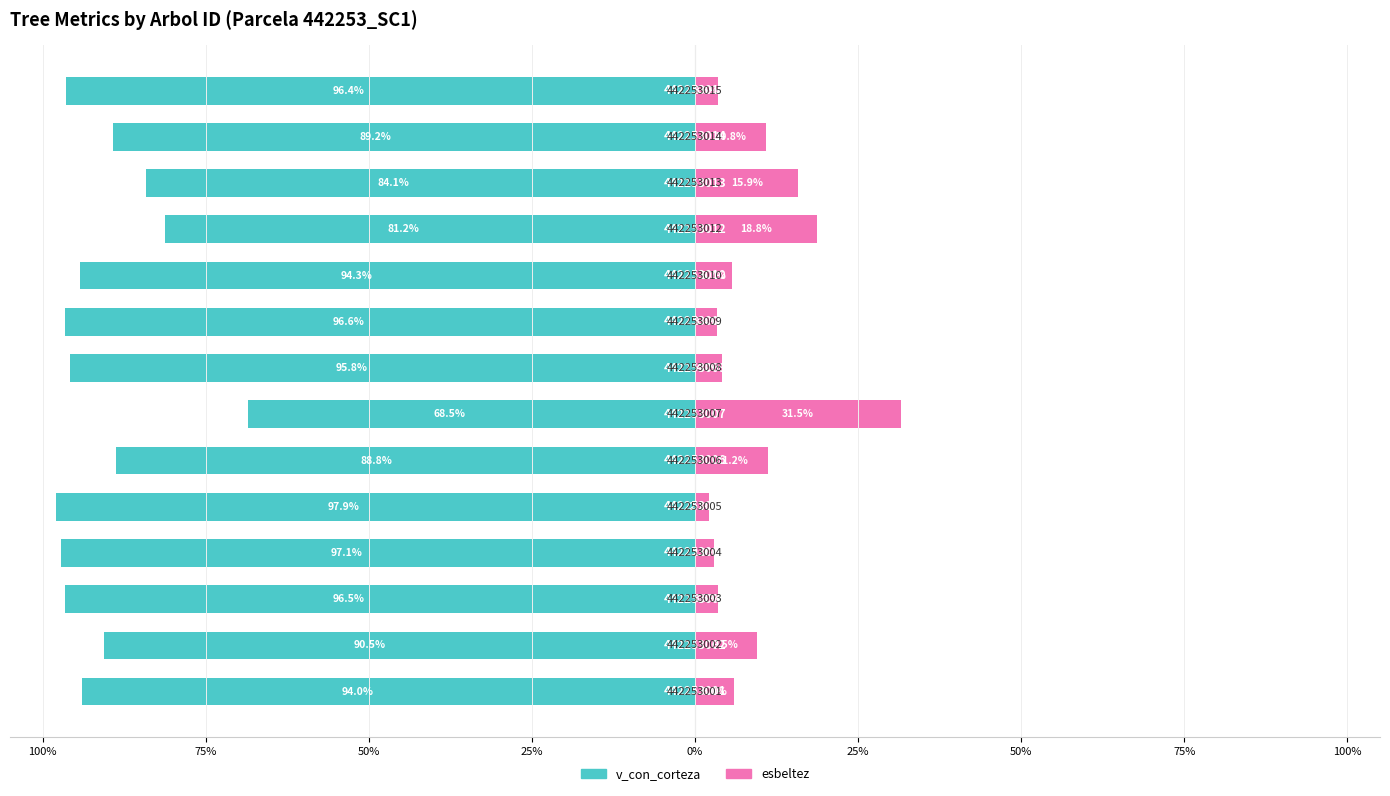

Reading left to right, list all the values displayed in this chart.

v_con_corteza: -94.0	-90.5	-96.5	-97.1	-97.9	-88.8	-68.5	-95.8	-96.6	-94.3	-81.2	-84.1	-89.2	-96.4
esbeltez: 6.0	9.5	3.5	2.9	2.1	11.2	31.5	4.2	3.4	5.7	18.8	15.9	10.8	3.6